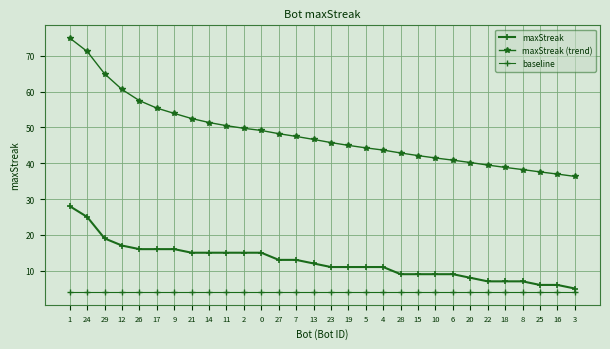

Which label corresponds to the largest value in the chart?

1